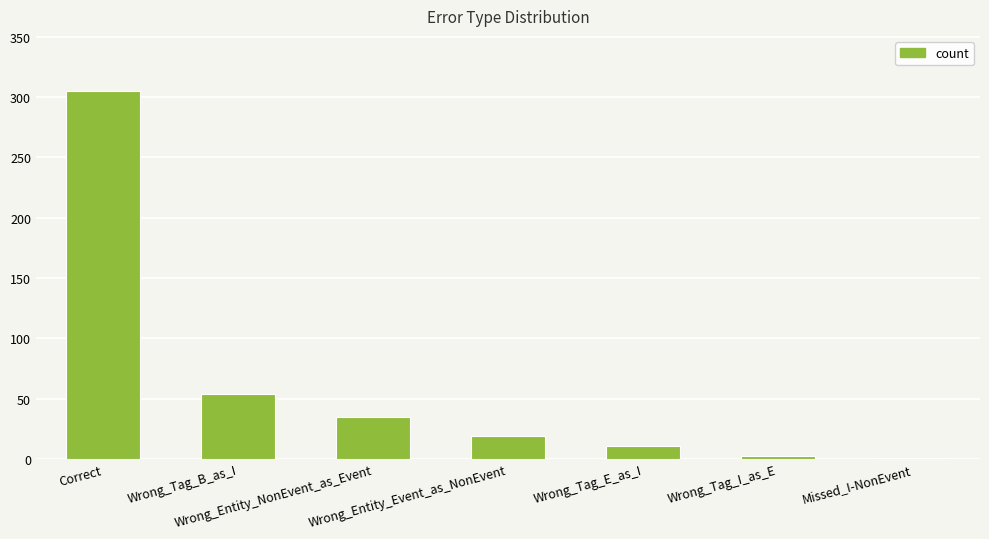

What is the greatest value displayed?

305